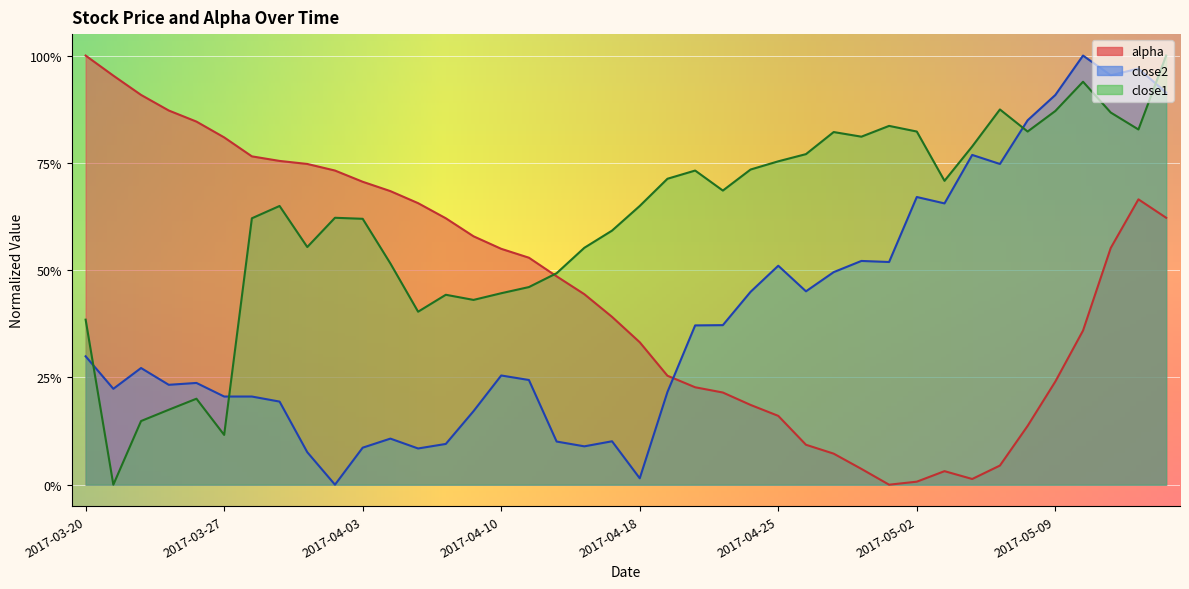

What is the maximum value for close2?

1.0